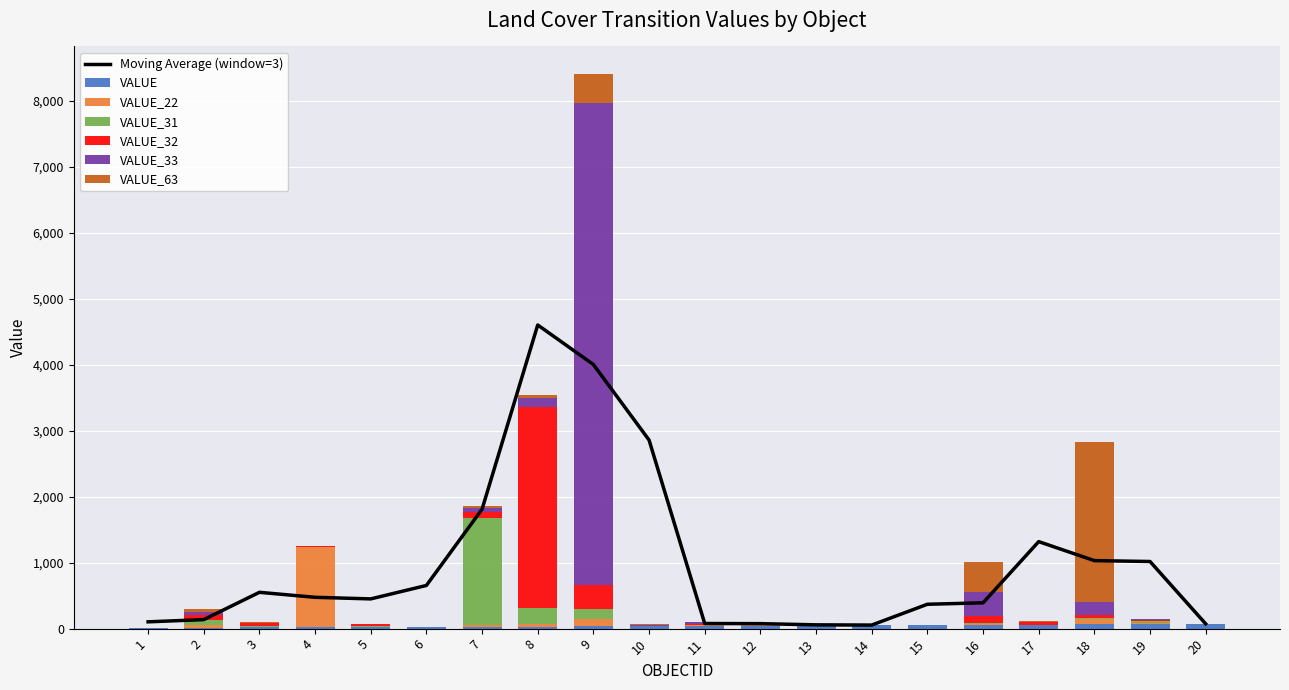

What is the sum of all VALUE_63 values?

3496